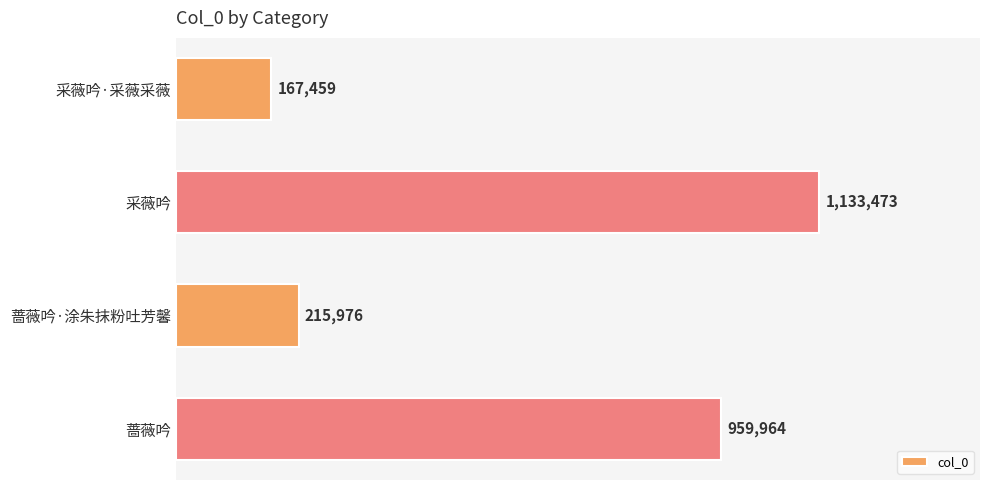

List the labels in order of value, largest first.

采薇吟, 蔷薇吟, 蔷薇吟·涂朱抹粉吐芳馨, 采薇吟·采薇采薇